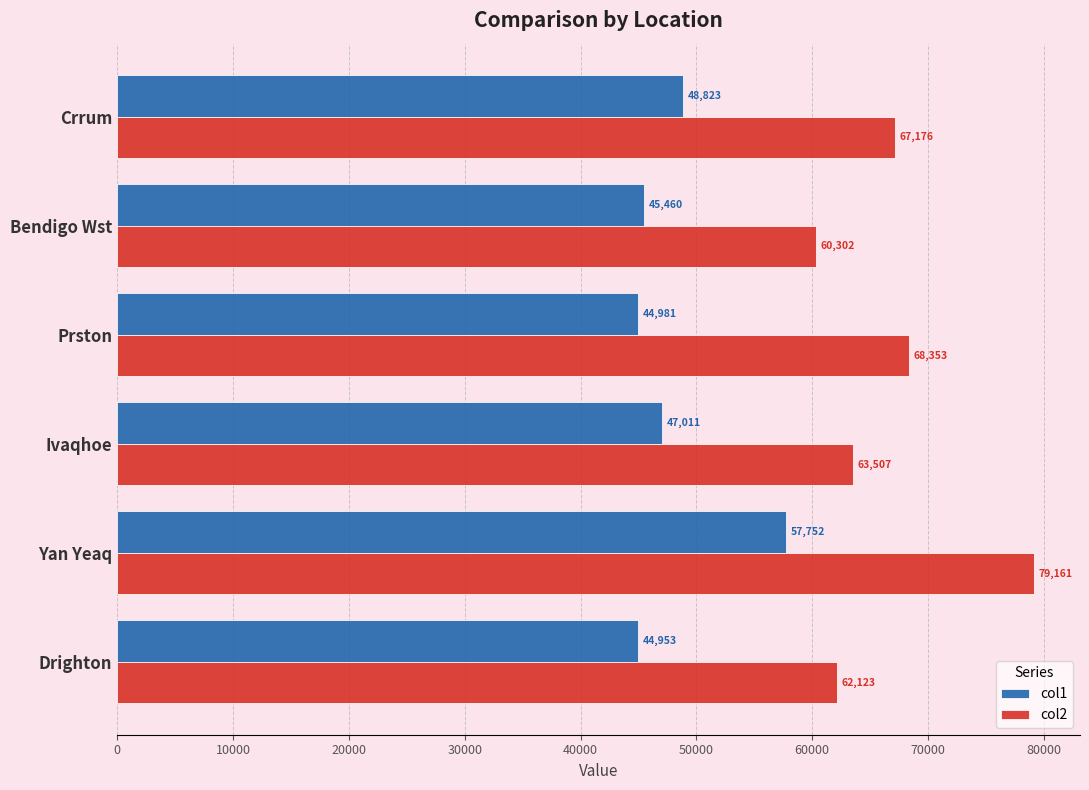

List the series in order of their peak value, highest first.

col2, col1